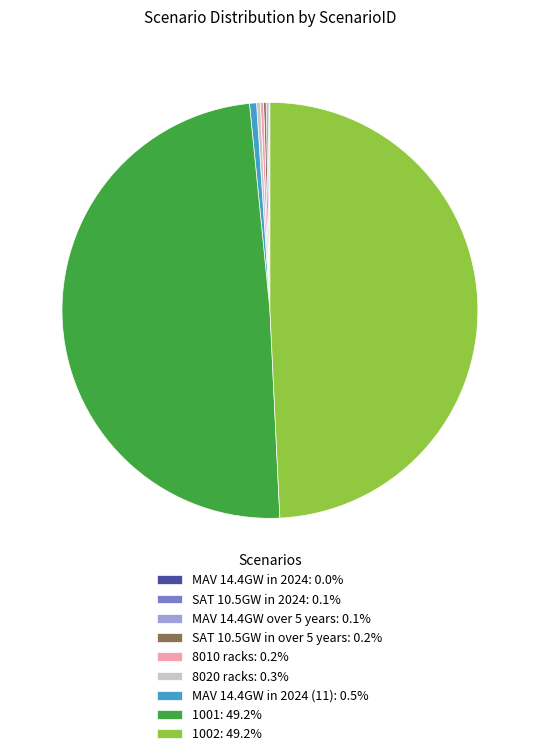

Is MAV 14.4GW in 2024 (11): 0.5% the majority of the pie?

No